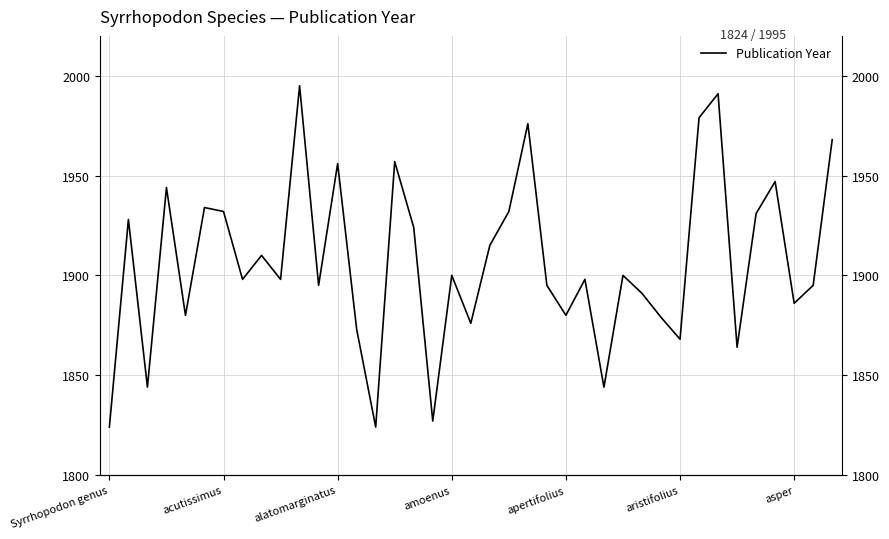

True or false: there are more than 1 points higher than both neighbors.

True